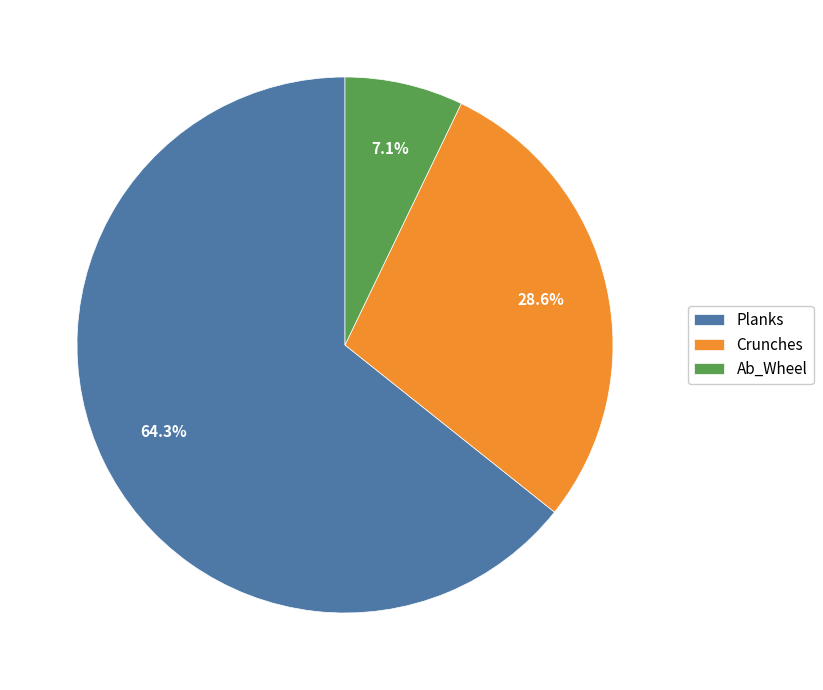

To the nearest percent, what is the combined percentage of Planks and Ab_Wheel?

71%